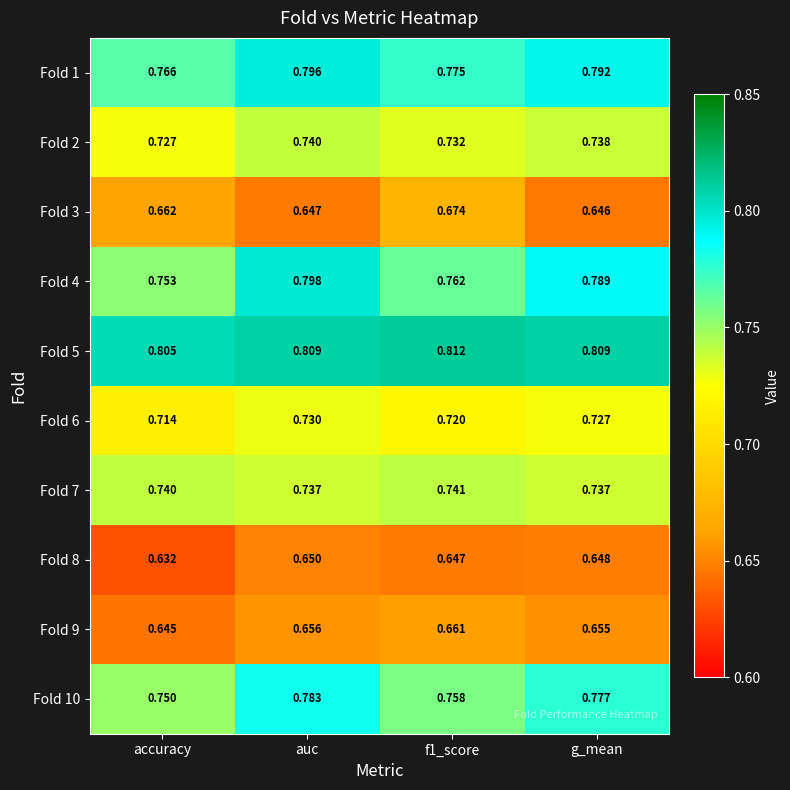

Which label corresponds to the smallest value in the chart?

accuracy